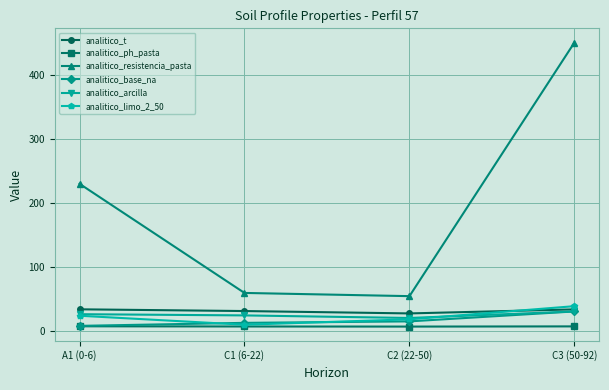

What is the difference between the analitico_t values at C1 (6-22) and C3 (50-92)?

2.6